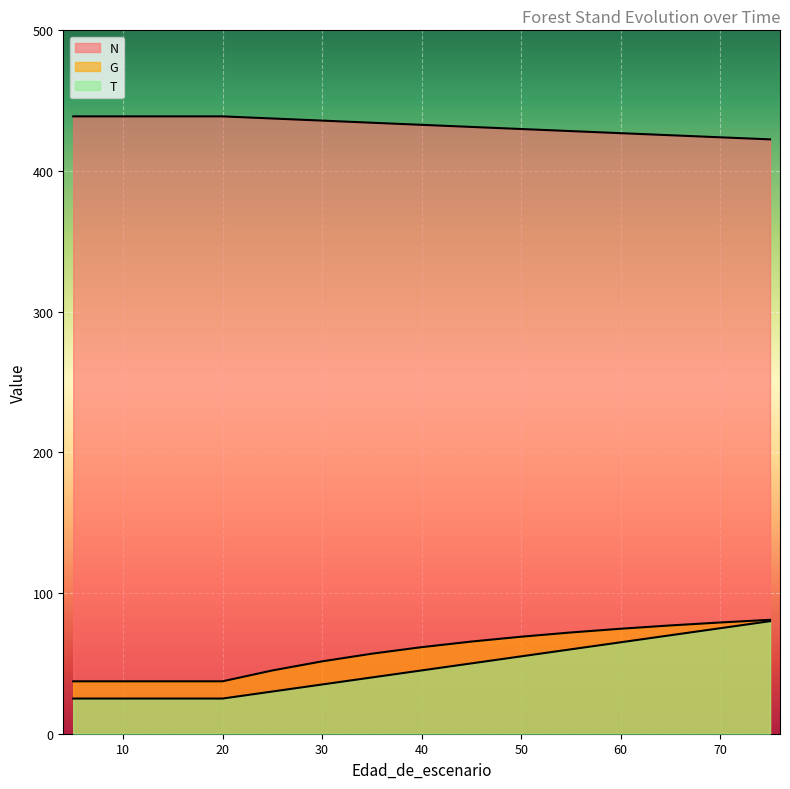

List the series in order of their peak value, highest first.

N, G, T